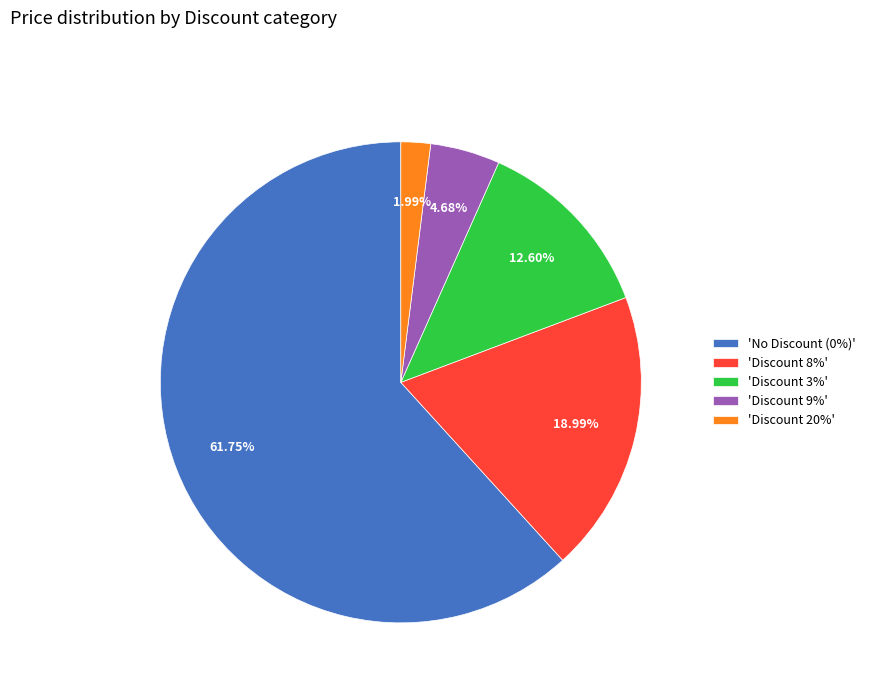

To the nearest percent, what is the difference between the largest and smallest slice percentages?

60%